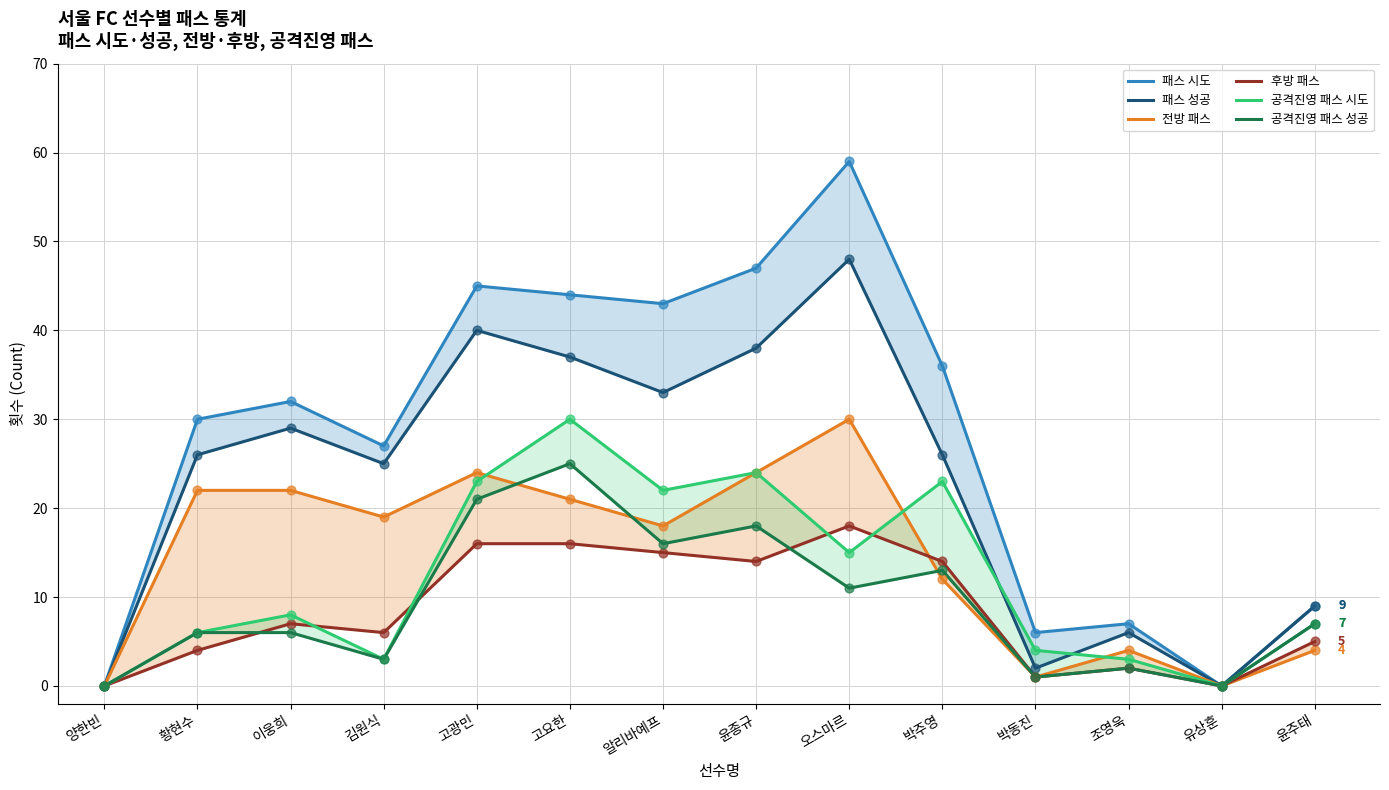

Which series has the widest spread of Y values?

패스 시도